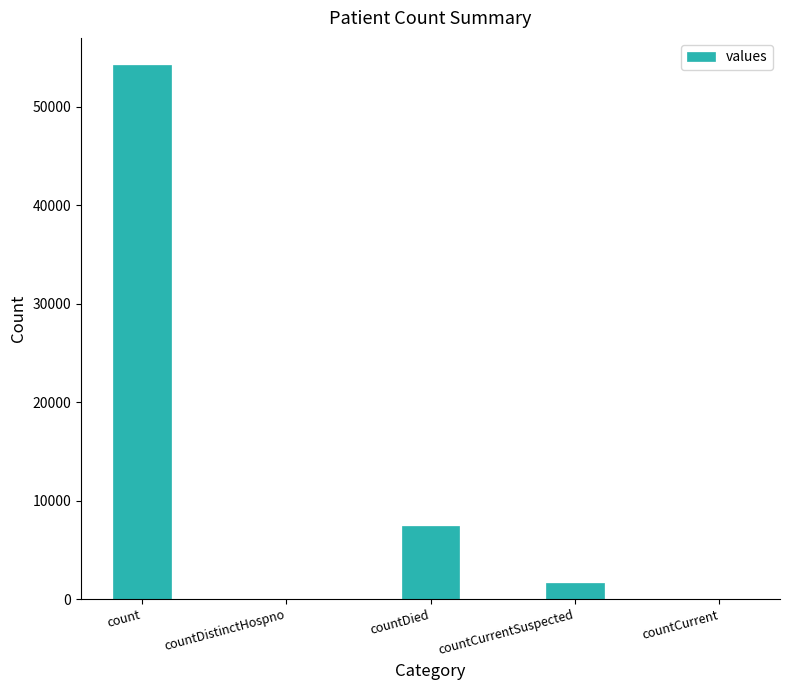

How many categories are shown in the chart?

5